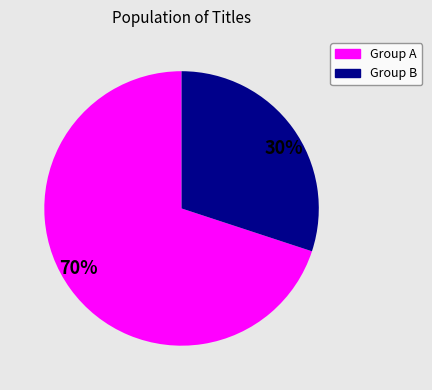

Does any single category account for the majority?

Yes